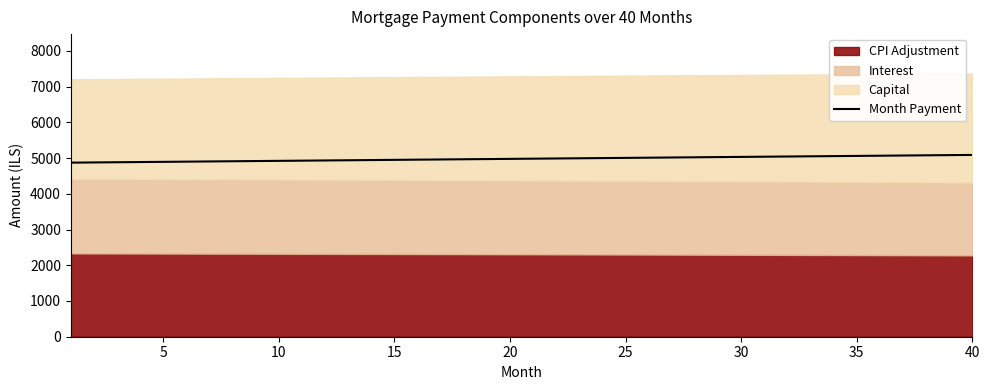

What is the value of the 29th point from the left?

5027.6